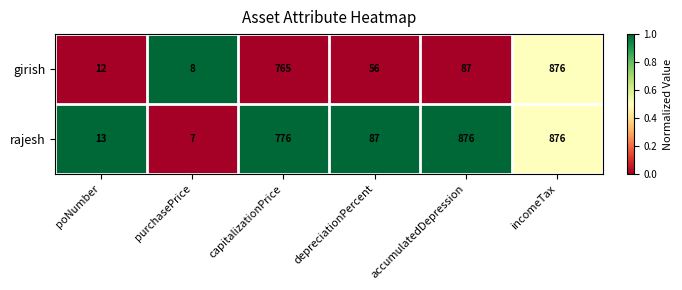

Which series has the largest range (max minus min)?

rajesh